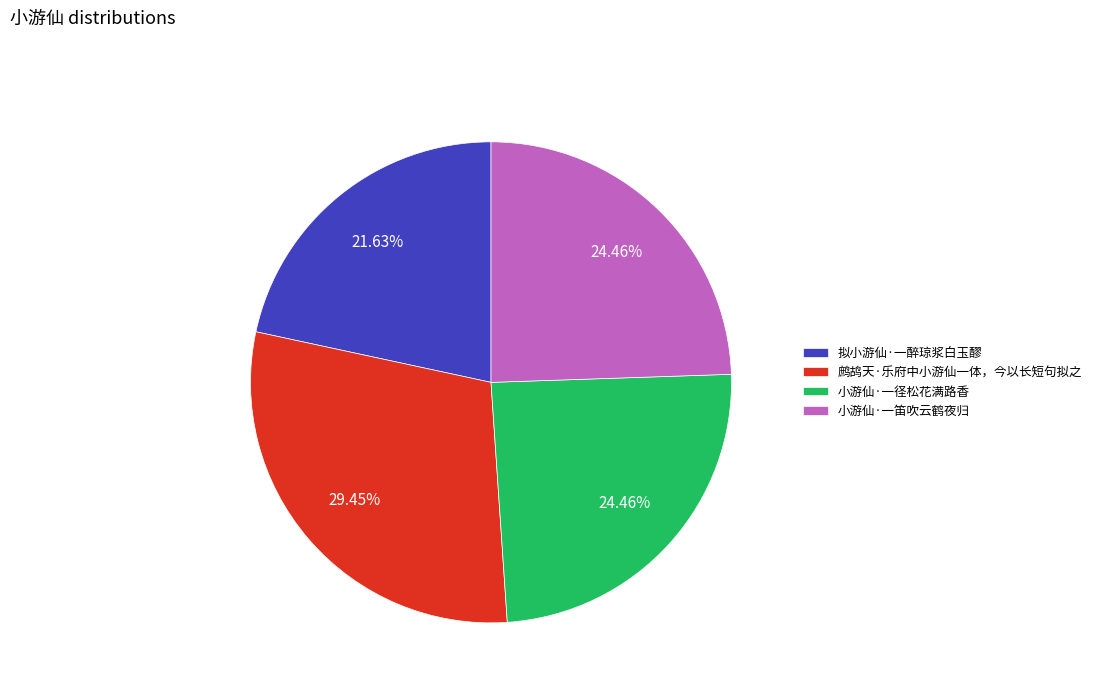

The 小游仙·一径松花满路香 slice represents 24% of the pie. True or false?

True